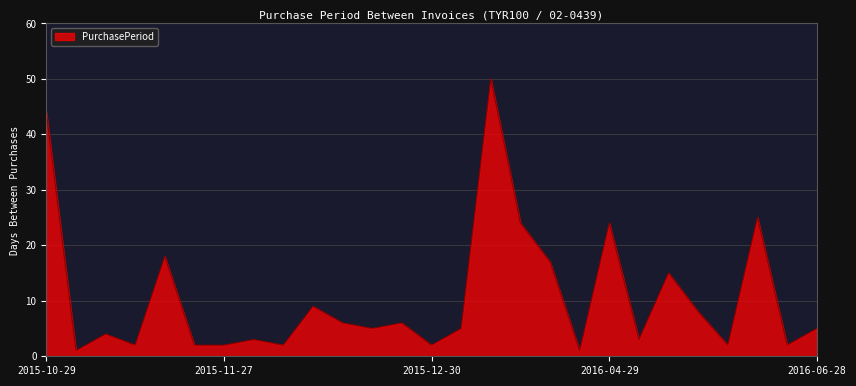

What is the difference between the maximum and minimum values?

49